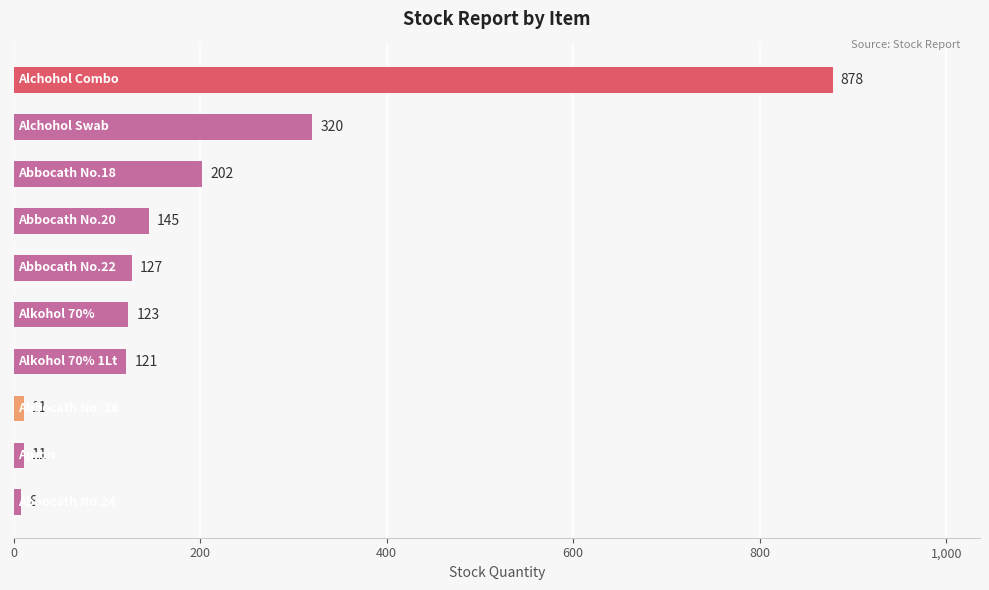

What is the difference between the second highest and minimum values?

312